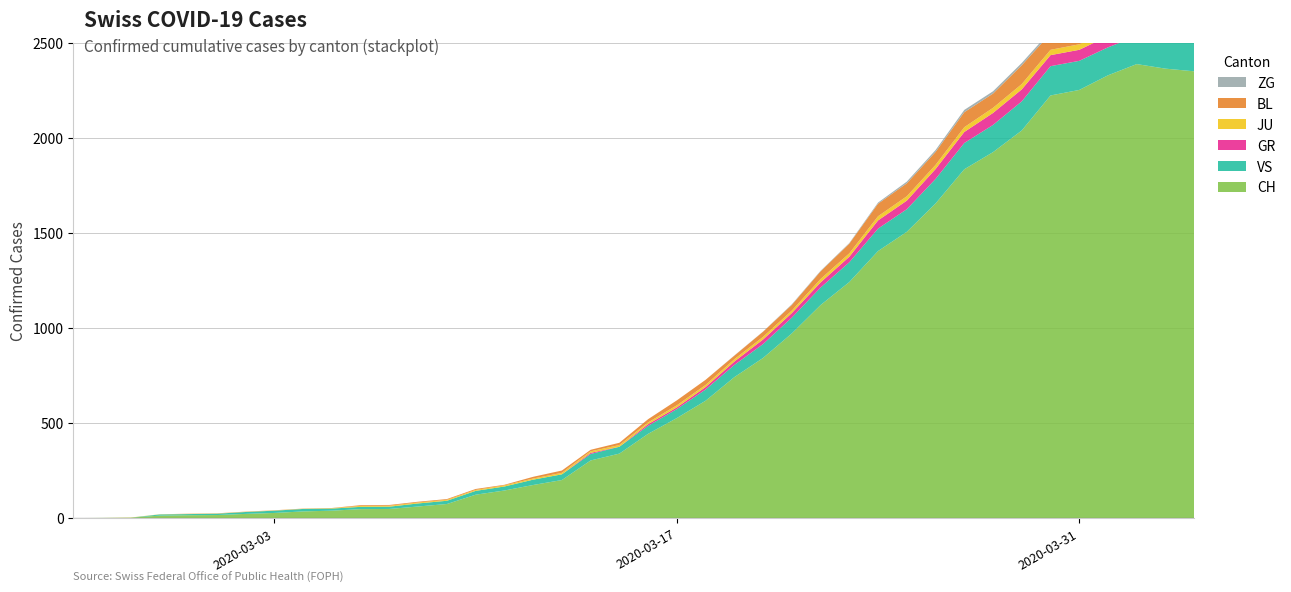

Reading left to right, list all the values displayed in this chart.

CH: 2020-02-25=0	2020-02-26=1	2020-02-27=2	2020-02-28=13	2020-02-29=15	2020-03-01=16	2020-03-02=22	2020-03-03=27	2020-03-04=35	2020-03-05=39	2020-03-06=47	2020-03-07=48	2020-03-08=61	2020-03-09=74	2020-03-10=123	2020-03-11=145	2020-03-12=174	2020-03-13=200	2020-03-14=303	2020-03-15=339	2020-03-16=443	2020-03-17=526	2020-03-18=617	2020-03-19=741	2020-03-20=842	2020-03-21=971	2020-03-22=1120	2020-03-23=1241	2020-03-24=1404	2020-03-25=1505	2020-03-26=1654	2020-03-27=1834	2020-03-28=1924	2020-03-29=2038	2020-03-30=2222	2020-03-31=2251	2020-04-01=2328	2020-04-02=2387	2020-04-03=2363	2020-04-04=2349
GR: 2020-02-25=0	2020-02-26=0	2020-02-27=0	2020-02-28=0	2020-02-29=0	2020-03-01=0	2020-03-02=0	2020-03-03=0	2020-03-04=0	2020-03-05=0	2020-03-06=0	2020-03-07=0	2020-03-08=0	2020-03-09=0	2020-03-10=0	2020-03-11=0	2020-03-12=0	2020-03-13=0	2020-03-14=6	2020-03-15=0	2020-03-16=9	2020-03-17=9	2020-03-18=13	2020-03-19=18	2020-03-20=24	2020-03-21=24	2020-03-22=27	2020-03-23=29	2020-03-24=43	2020-03-25=45	2020-03-26=52	2020-03-27=58	2020-03-28=63	2020-03-29=63	2020-03-30=58	2020-03-31=58	2020-04-01=59	2020-04-02=60	2020-04-03=51	2020-04-04=52
JU: 2020-02-25=0	2020-02-26=0	2020-02-27=1	2020-02-28=1	2020-02-29=1	2020-03-01=1	2020-03-02=1	2020-03-03=1	2020-03-04=1	2020-03-05=2	2020-03-06=5	2020-03-07=5	2020-03-08=5	2020-03-09=5	2020-03-10=5	2020-03-11=6	2020-03-12=6	2020-03-13=8	2020-03-14=8	2020-03-15=9	2020-03-16=9	2020-03-17=11	2020-03-18=11	2020-03-19=12	2020-03-20=14	2020-03-21=13	2020-03-22=18	2020-03-23=18	2020-03-24=22	2020-03-25=23	2020-03-26=22	2020-03-27=25	2020-03-28=27	2020-03-29=28	2020-03-30=28	2020-03-31=29	2020-04-01=29	2020-04-02=29	2020-04-03=28	2020-04-04=27
VS: 2020-02-25=0	2020-02-26=0	2020-02-27=0	2020-02-28=6	2020-02-29=6	2020-03-01=7	2020-03-02=10	2020-03-03=12	2020-03-04=13	2020-03-05=11	2020-03-06=12	2020-03-07=12	2020-03-08=16	2020-03-09=17	2020-03-10=20	2020-03-11=21	2020-03-12=28	2020-03-13=30	2020-03-14=34	2020-03-15=36	2020-03-16=42	2020-03-17=47	2020-03-18=59	2020-03-19=64	2020-03-20=73	2020-03-21=83	2020-03-22=92	2020-03-23=104	2020-03-24=118	2020-03-25=119	2020-03-26=129	2020-03-27=138	2020-03-28=143	2020-03-29=153	2020-03-30=154	2020-03-31=153	2020-04-01=147	2020-04-02=147	2020-04-03=147	2020-04-04=150
BL: 2020-02-25=0	2020-02-26=0	2020-02-27=0	2020-02-28=0	2020-02-29=1	2020-03-01=1	2020-03-02=1	2020-03-03=1	2020-03-04=1	2020-03-05=1	2020-03-06=4	2020-03-07=4	2020-03-08=4	2020-03-09=4	2020-03-10=5	2020-03-11=3	2020-03-12=9	2020-03-13=12	2020-03-14=8	2020-03-15=12	2020-03-16=17	2020-03-17=26	2020-03-18=27	2020-03-19=19	2020-03-20=27	2020-03-21=30	2020-03-22=40	2020-03-23=51	2020-03-24=66	2020-03-25=68	2020-03-26=68	2020-03-27=79	2020-03-28=75	2020-03-29=99	2020-03-30=86	2020-03-31=88	2020-04-01=86	2020-04-02=81	2020-04-03=82	2020-04-04=73
ZG: 2020-02-25=0	2020-02-26=0	2020-02-27=0	2020-02-28=0	2020-02-29=0	2020-03-01=0	2020-03-02=0	2020-03-03=0	2020-03-04=0	2020-03-05=0	2020-03-06=0	2020-03-07=0	2020-03-08=0	2020-03-09=0	2020-03-10=0	2020-03-11=0	2020-03-12=0	2020-03-13=0	2020-03-14=0	2020-03-15=0	2020-03-16=0	2020-03-17=0	2020-03-18=0	2020-03-19=1	2020-03-20=1	2020-03-21=3	2020-03-22=3	2020-03-23=3	2020-03-24=6	2020-03-25=9	2020-03-26=10	2020-03-27=12	2020-03-28=12	2020-03-29=12	2020-03-30=13	2020-03-31=14	2020-04-01=13	2020-04-02=14	2020-04-03=15	2020-04-04=14